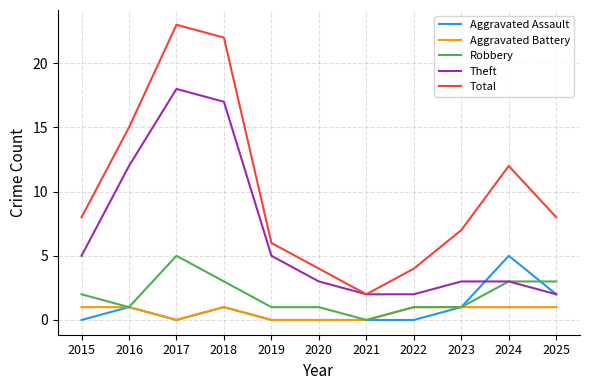

What is the difference between the maximum and minimum values in the Aggravated Assault series?

5